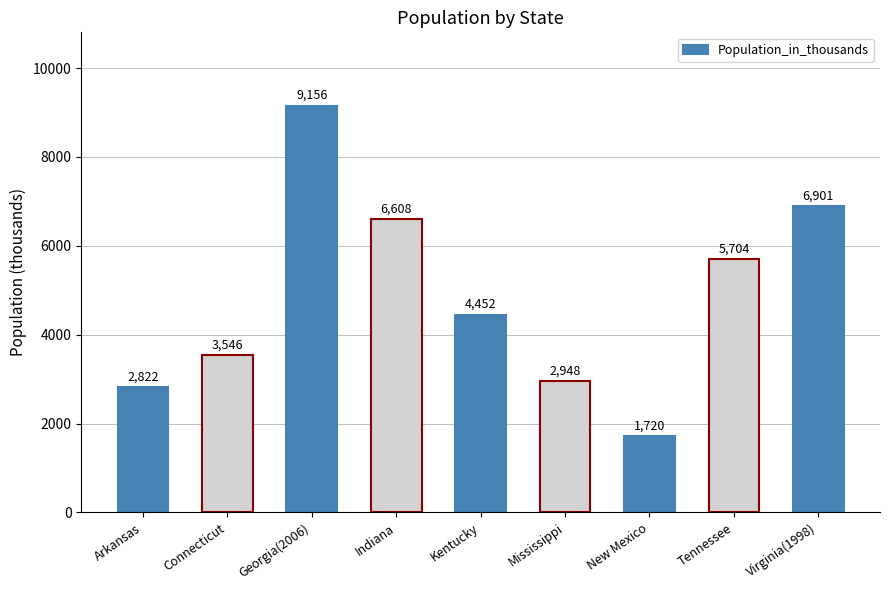

Where is the data nearest to the value 5438?

Tennessee